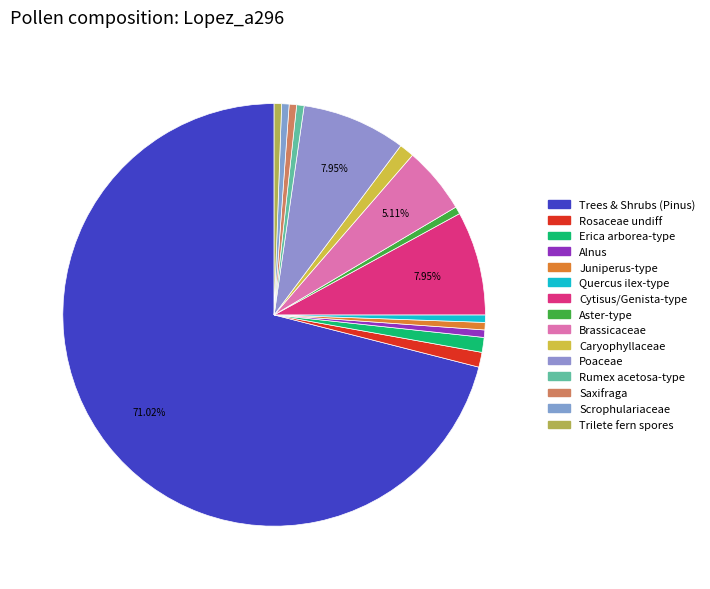

Rank the categories by value from highest to lowest.

Trees & Shrubs (Pinus), Cytisus/Genista-type, Poaceae, Brassicaceae, Rosaceae undiff, Erica arborea-type, Caryophyllaceae, Alnus, Juniperus-type, Quercus ilex-type, Aster-type, Rumex acetosa-type, Saxifraga, Scrophulariaceae, Trilete fern spores